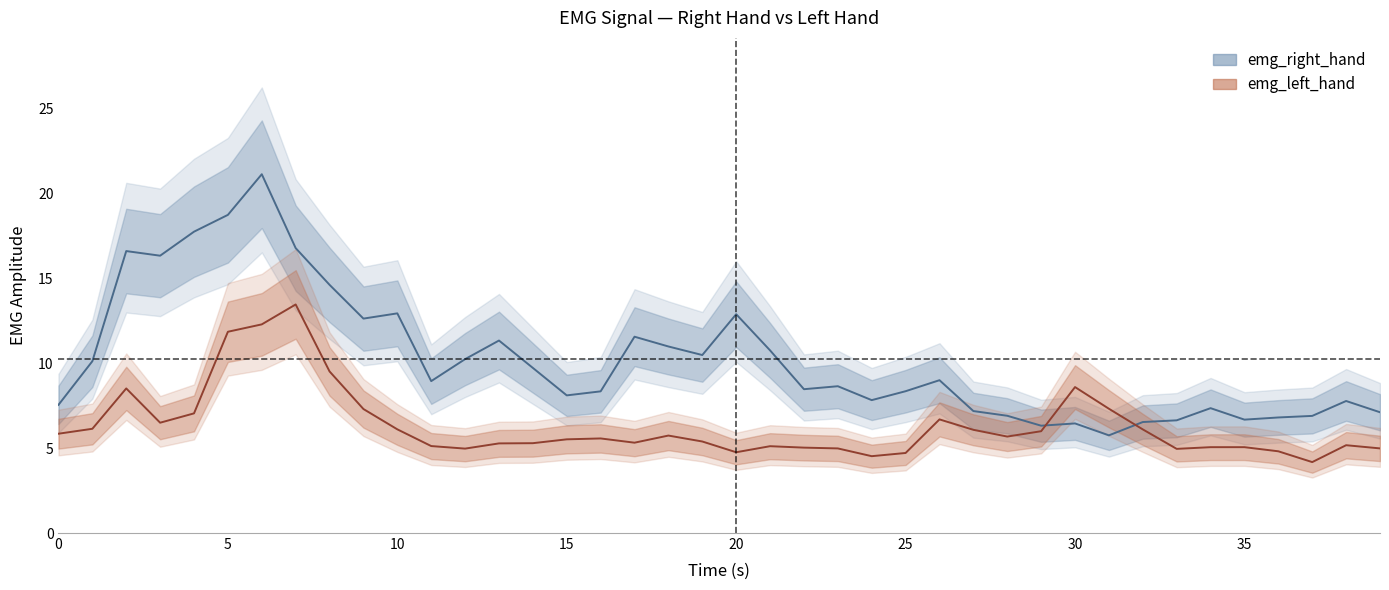

Where is the first local maximum for emg_right_hand?

2